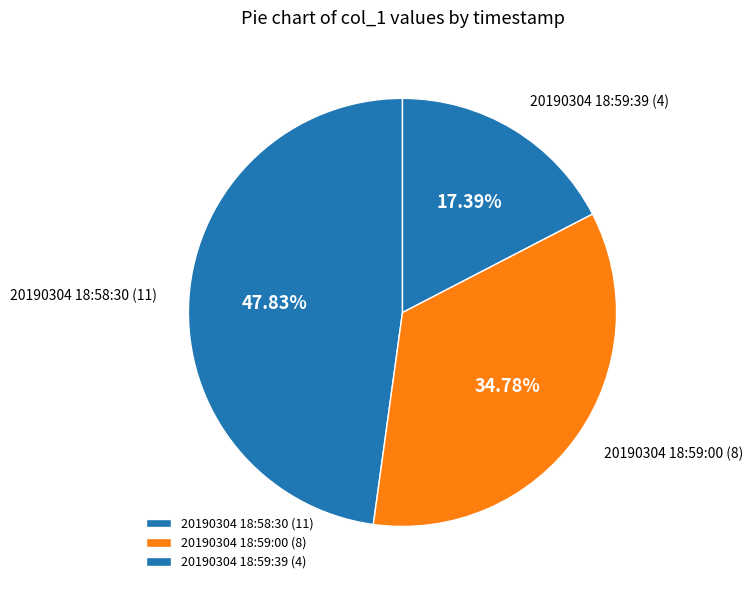

To the nearest percent, what is the combined percentage of 20190304 18:59:00 and 20190304 18:58:30?

83%